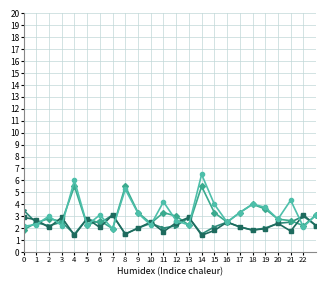

What is the smallest value displayed?

1.4